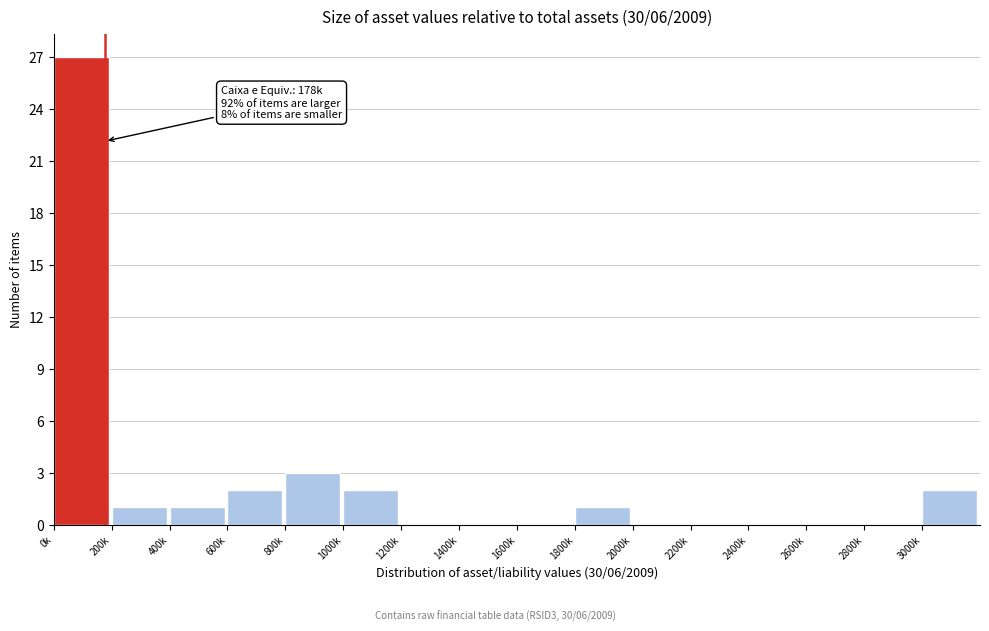

Reading right to left, list all the values displayed in this chart.

3000k=2	2800k=0	2600k=0	2400k=0	2200k=0	2000k=0	1800k=1	1600k=0	1400k=0	1200k=0	1000k=2	800k=3	600k=2	400k=1	200k=1	0k=27